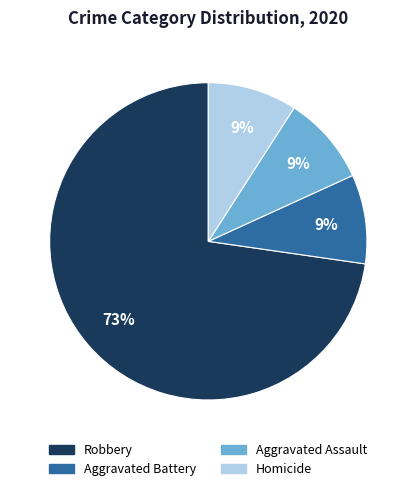

To the nearest percent, what is the difference between the Robbery and Aggravated Assault slice percentages?

64%